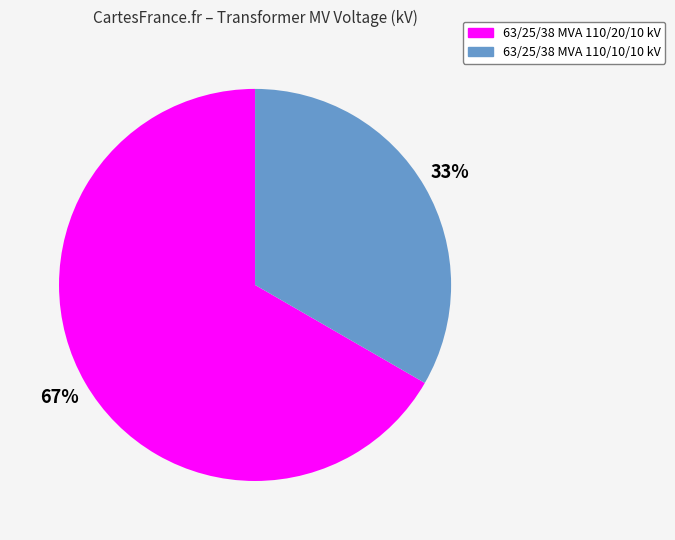

What is the ratio of the value at 63/25/38 MVA 110/10/10 kV to the value at 63/25/38 MVA 110/20/10 kV?

0.5